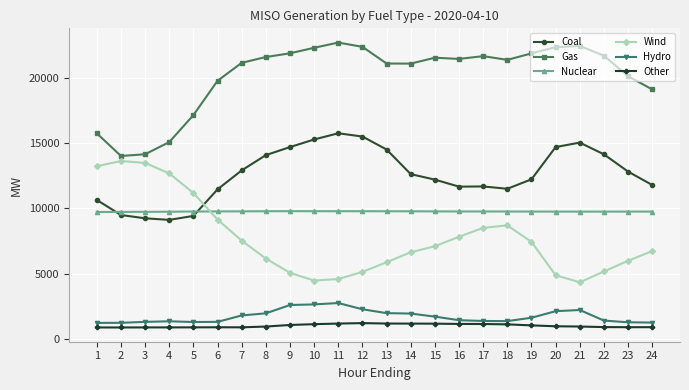

The value of Gas at 2 is 14034.1. True or false?

True